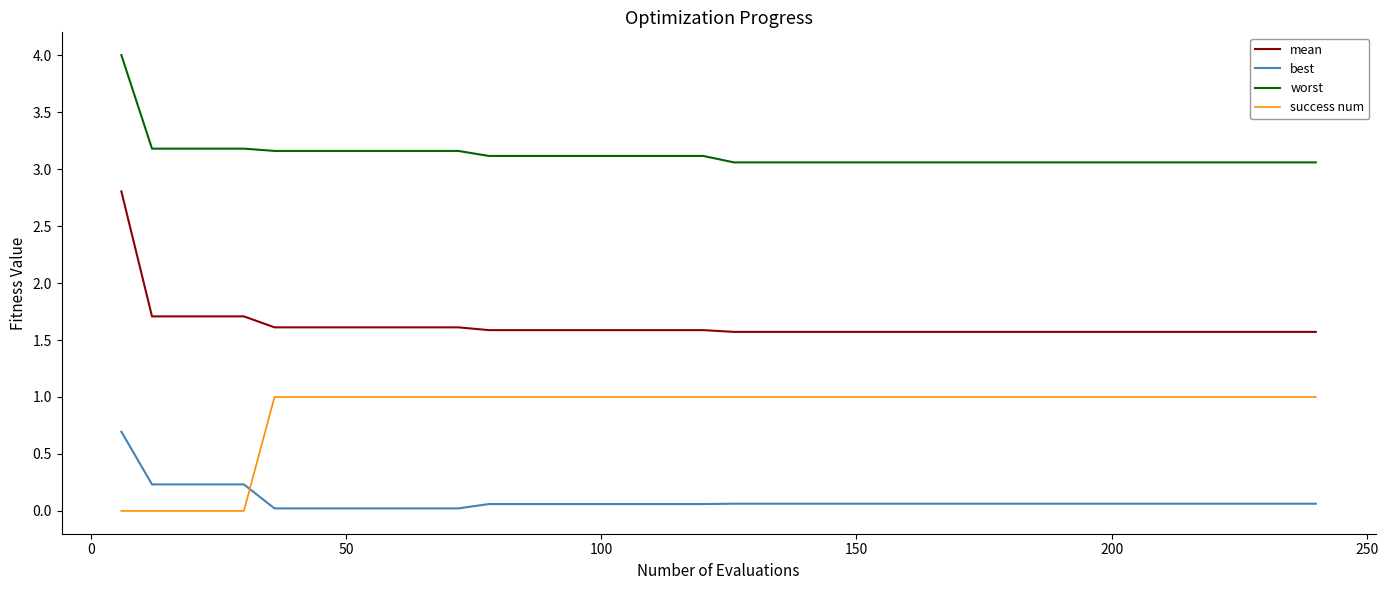

True or false: worst and success num cross at least once.

False